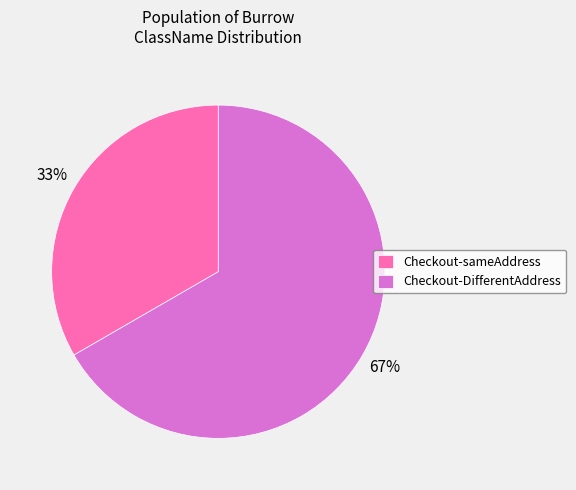

Is it true that Checkout-sameAddress is 33% of the pie?

True